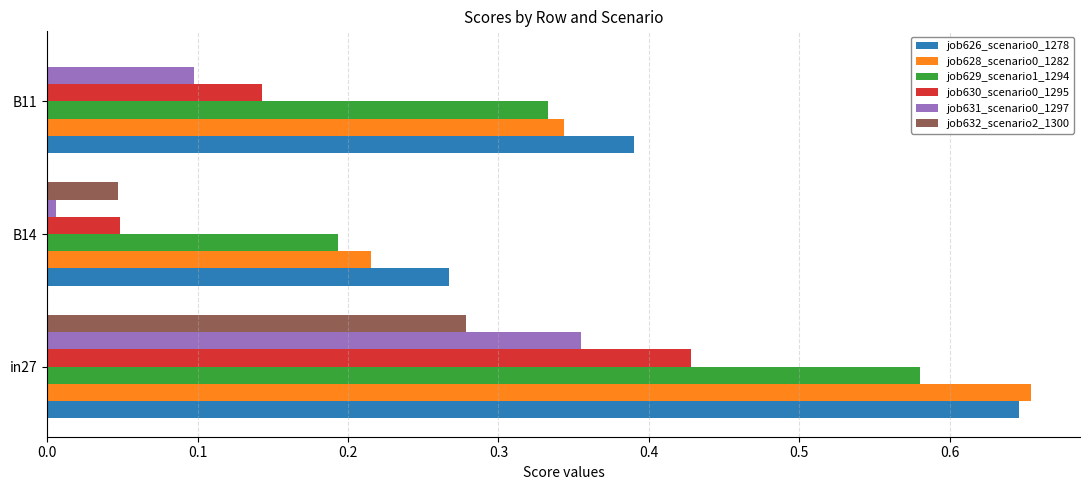

The job630_scenario0_1295 series shows 0.2 at B11. True or false?

False